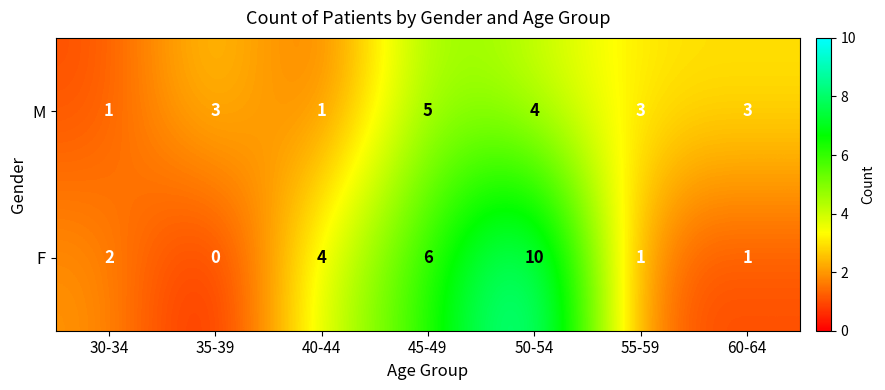

At which label does F reach its peak?

50-54